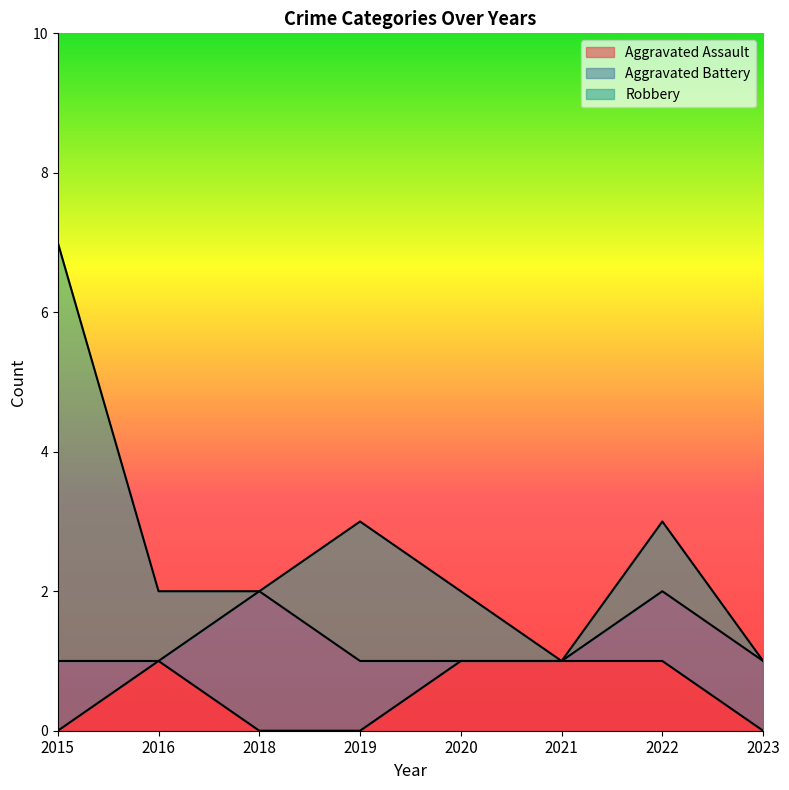

What is the maximum value for Aggravated Battery?

2